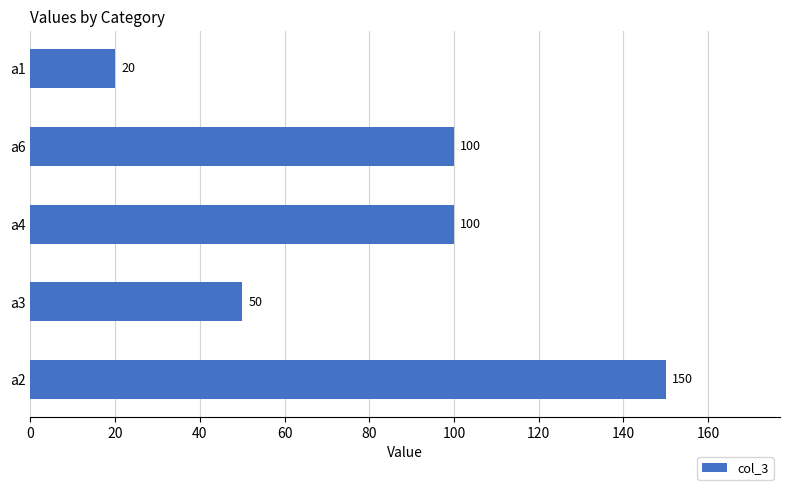

What is the sum of all values?

420